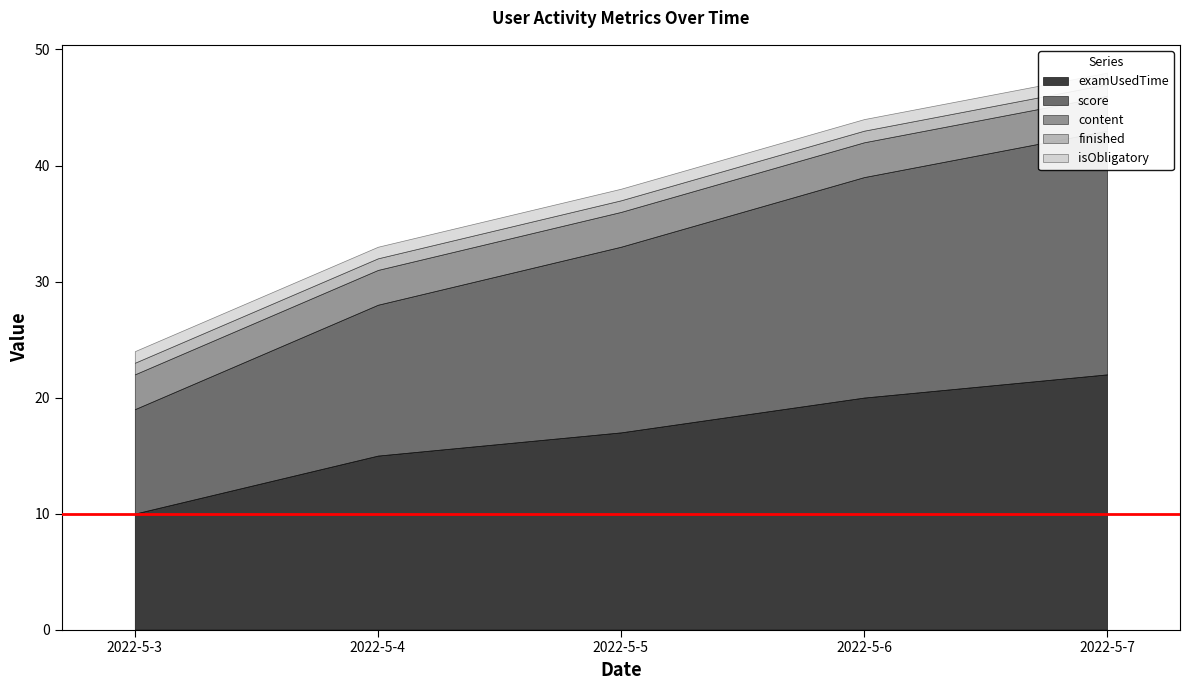

Which series has the widest spread of values?

examUsedTime